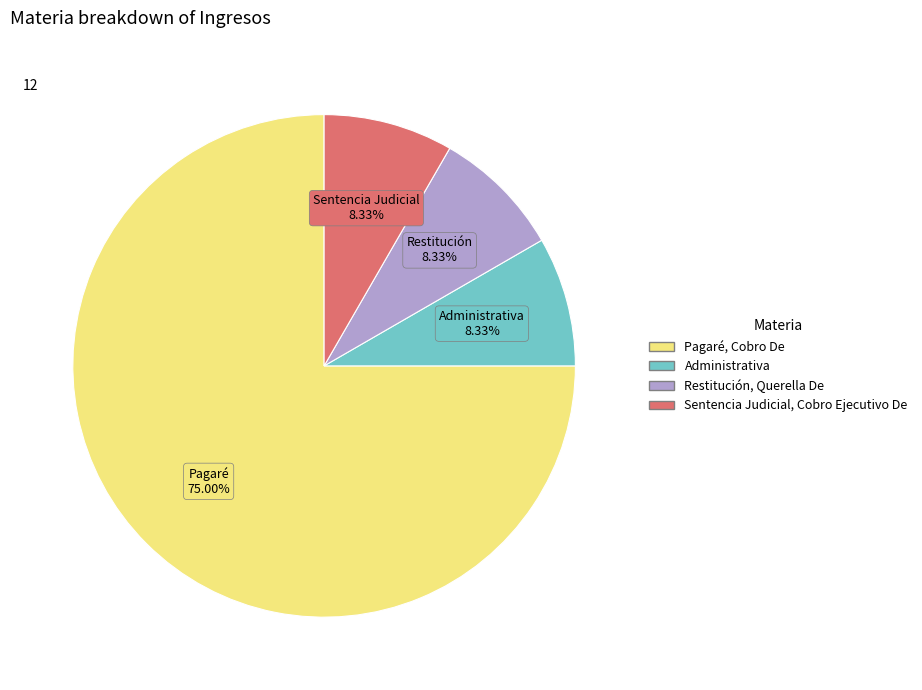

Do Administrativa and Sentencia Judicial, Cobro Ejecutivo De together represent more than half of the pie?

No